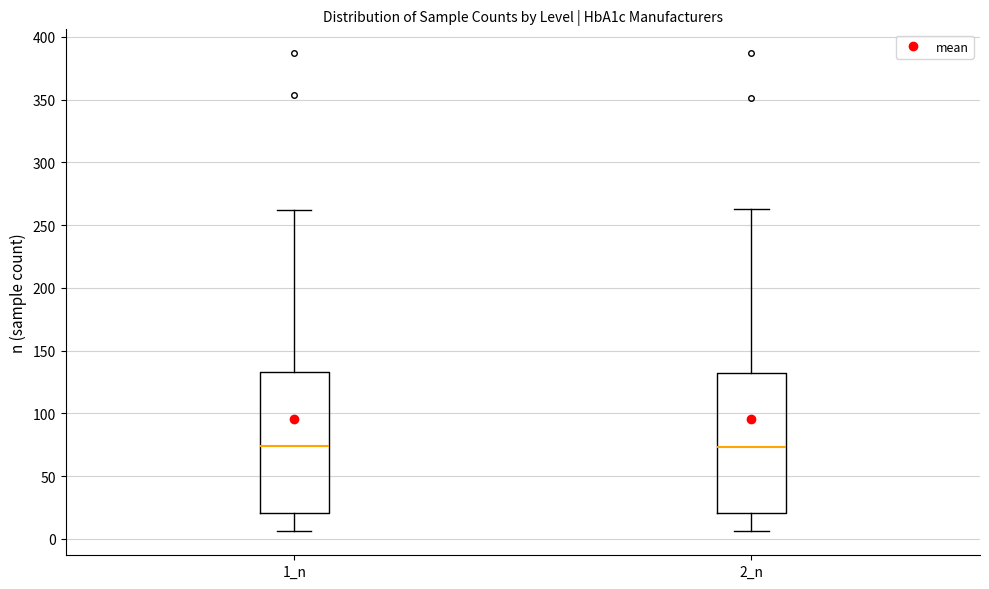

Reading left to right, read every box against the y-axis: the position of its median line, the range the box covers, and the ends of its whiskers. The values are not printed on the chart, so give them approximately, as read against the axis.

1_n: median 75, box 20 to 135, whiskers 5 to 260
2_n: median 75, box 20 to 130, whiskers 5 to 265